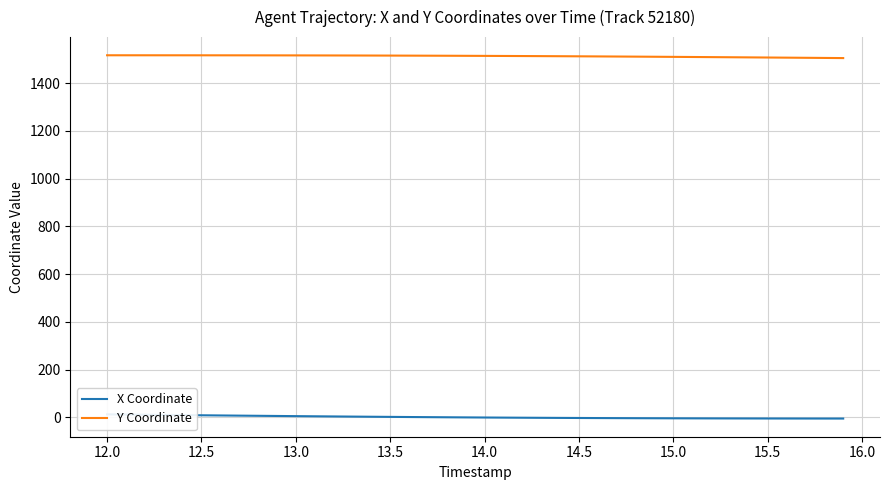

Does the chart display data point markers on the line(s)?

No